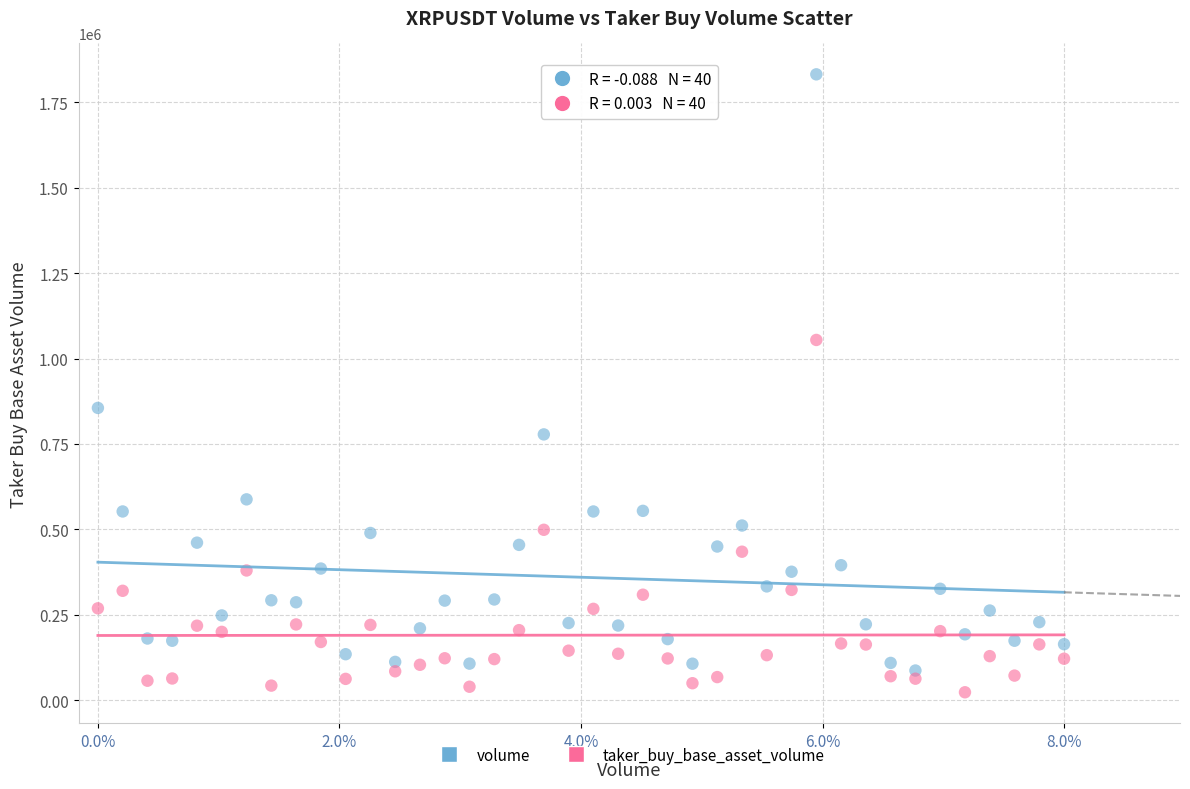

Across all data points, what is the range of X values (max minus min)?

1.0